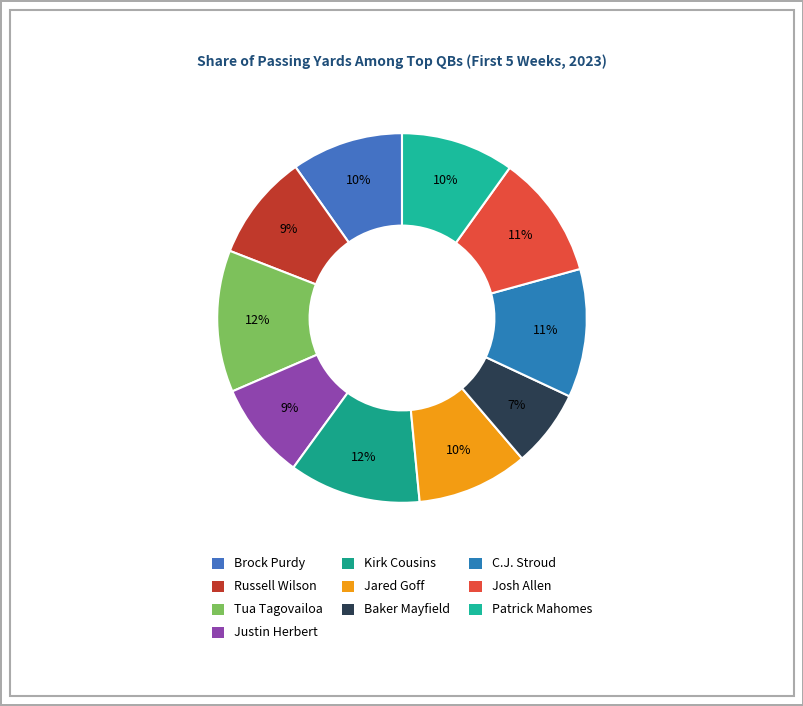

To the nearest percent, what is the difference between the Josh Allen and Baker Mayfield slice percentages?

4%